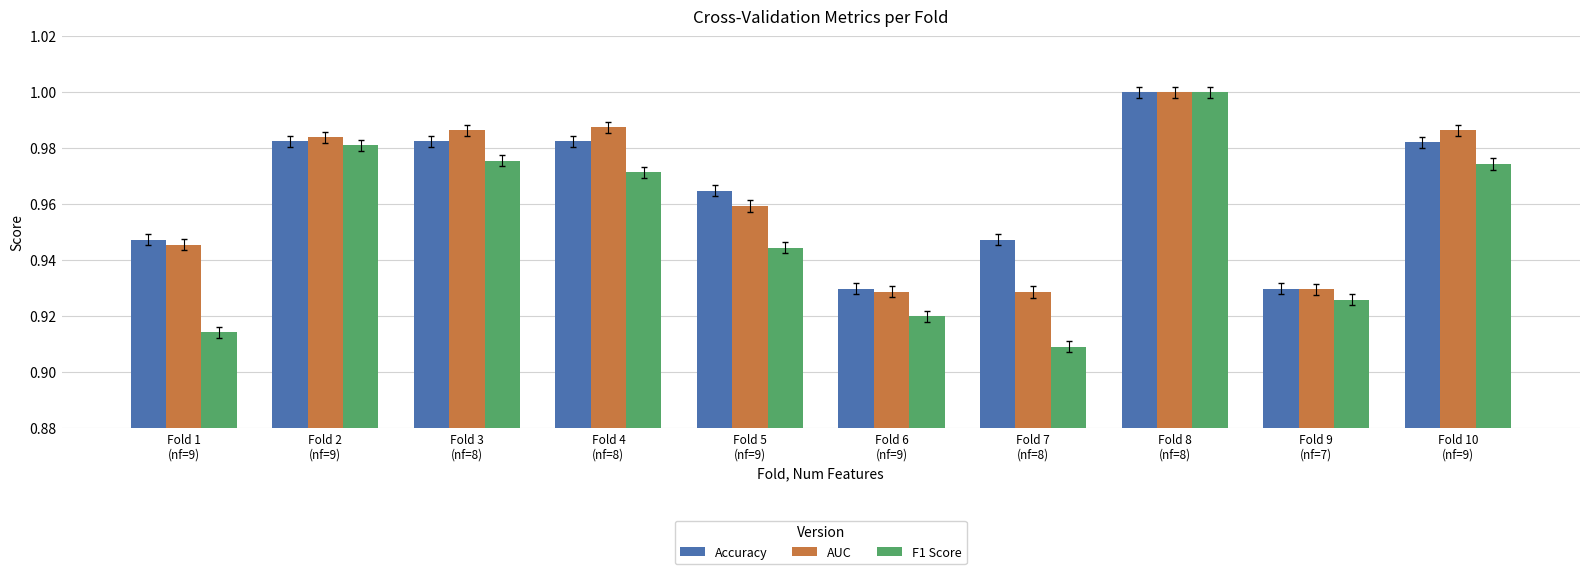

At which label does AUC reach its peak?

Fold 8
(nf=8)